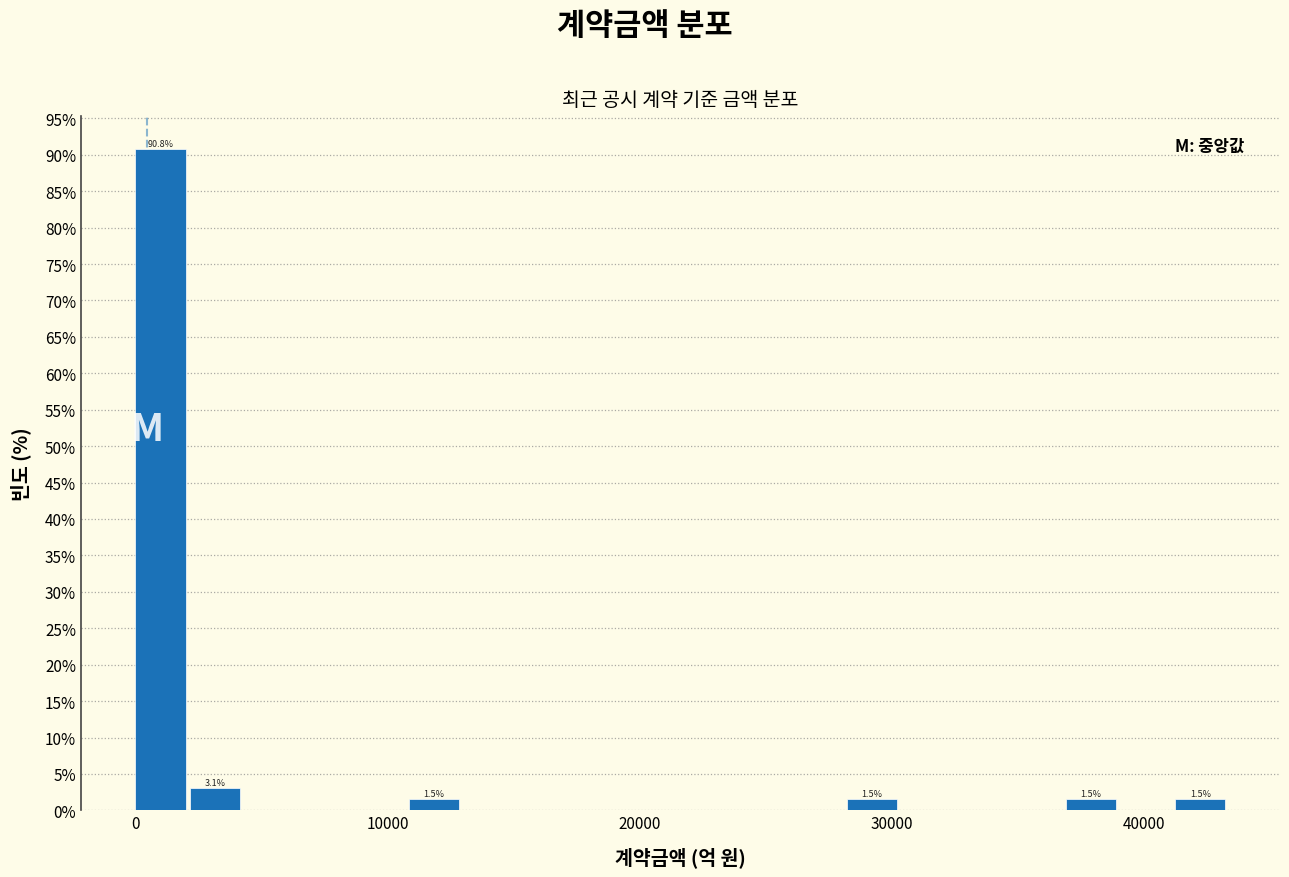

Read against the x-axis, roughly where is the centre of the tallest bar?

1000